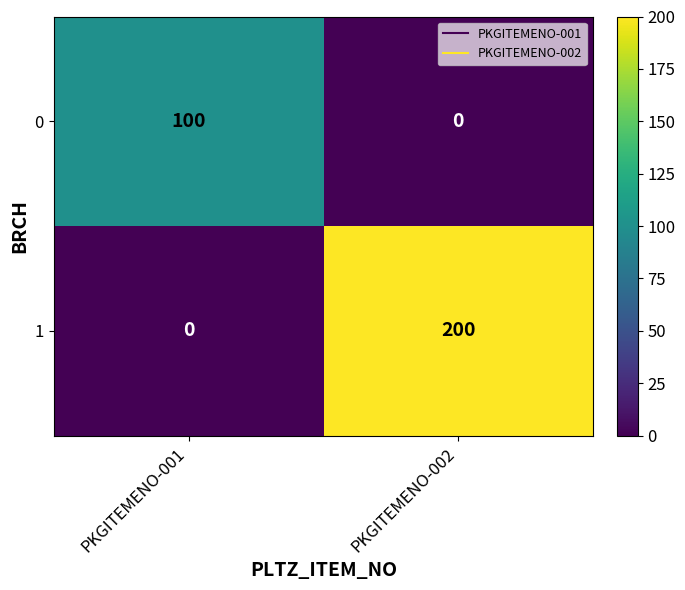

The value of 1 at PKGITEMENO-002 is 345. True or false?

False